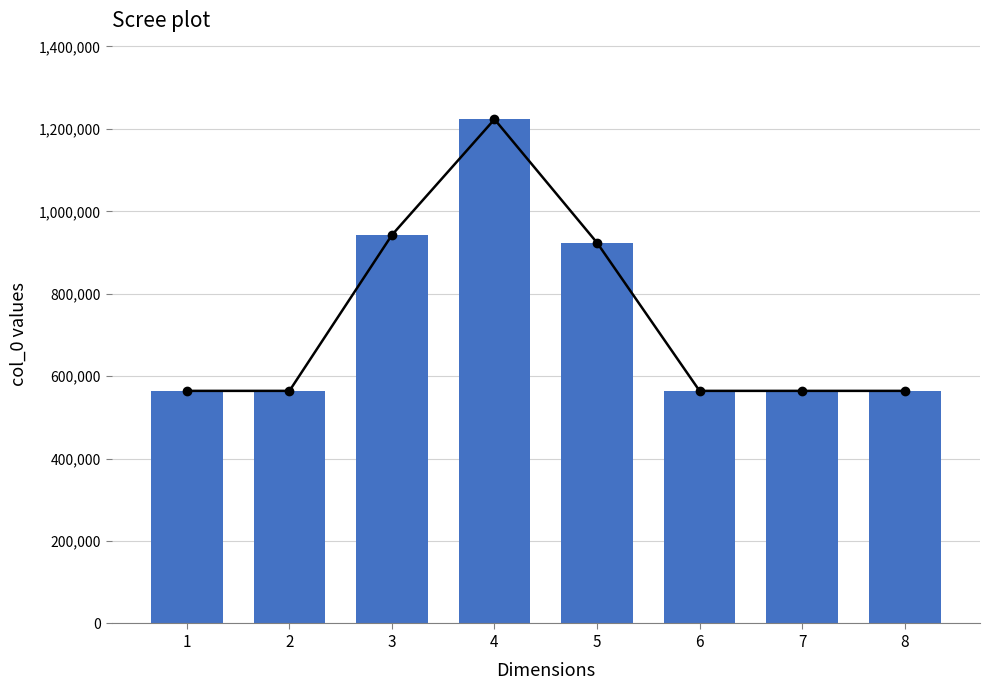

At which label is the value closest to 893798?

5